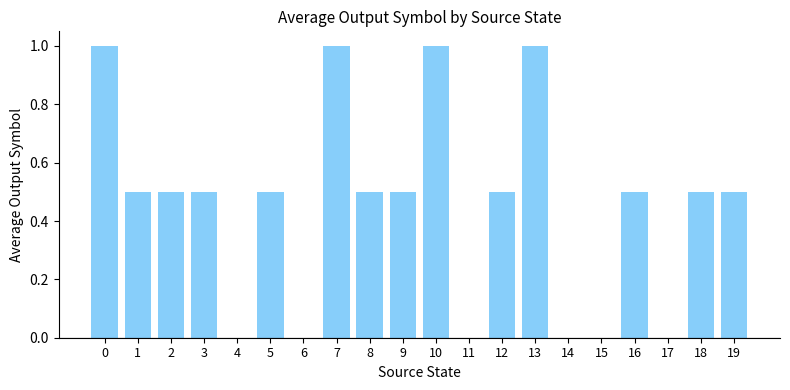

Is it true that the value at 11 is 0.0?

True